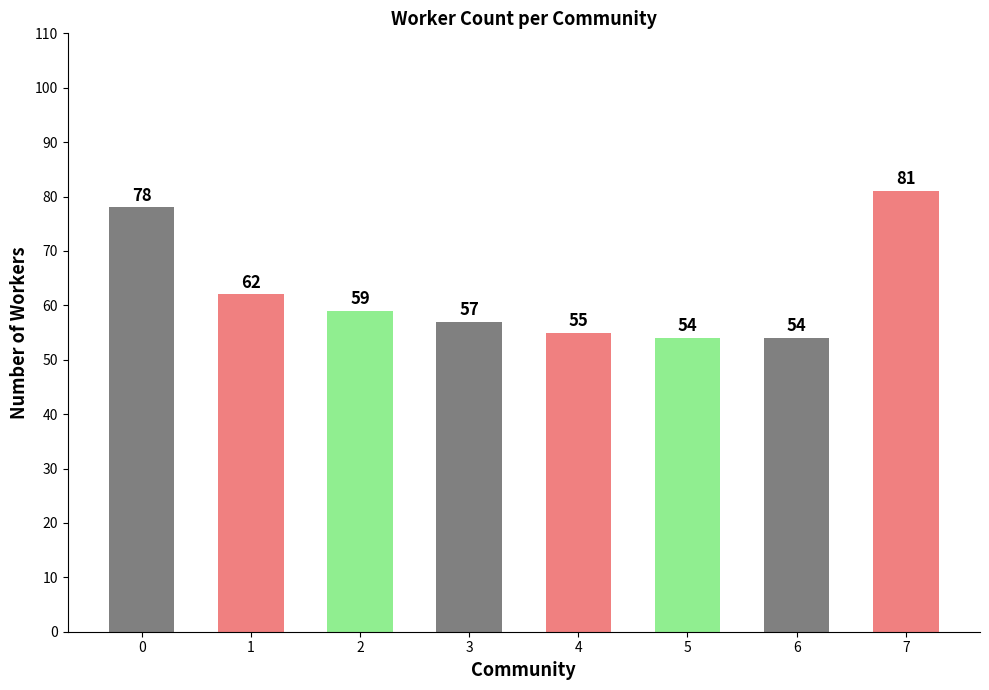

What value does the data have at 5?

54